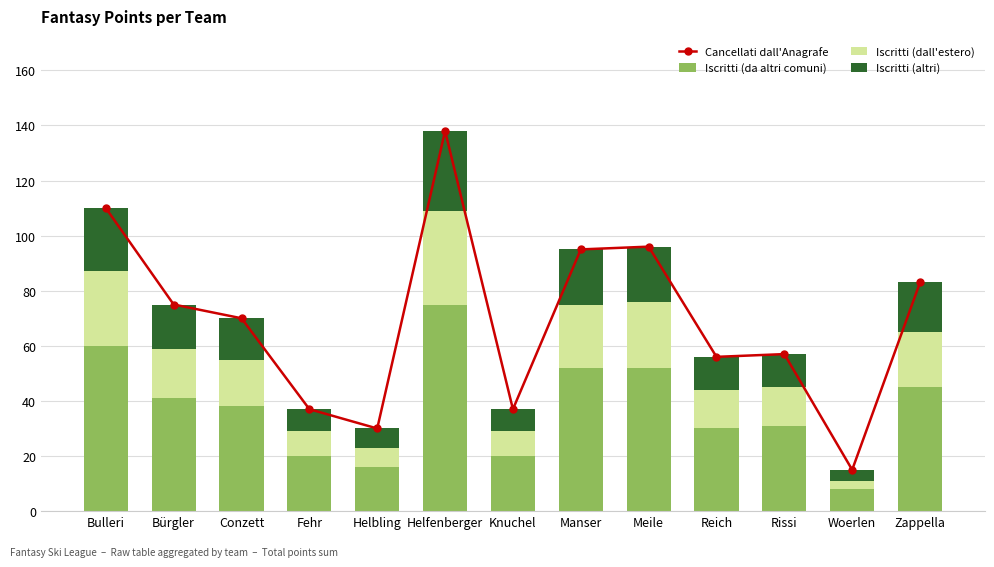

At how many categories does at least one series exceed 118?

1